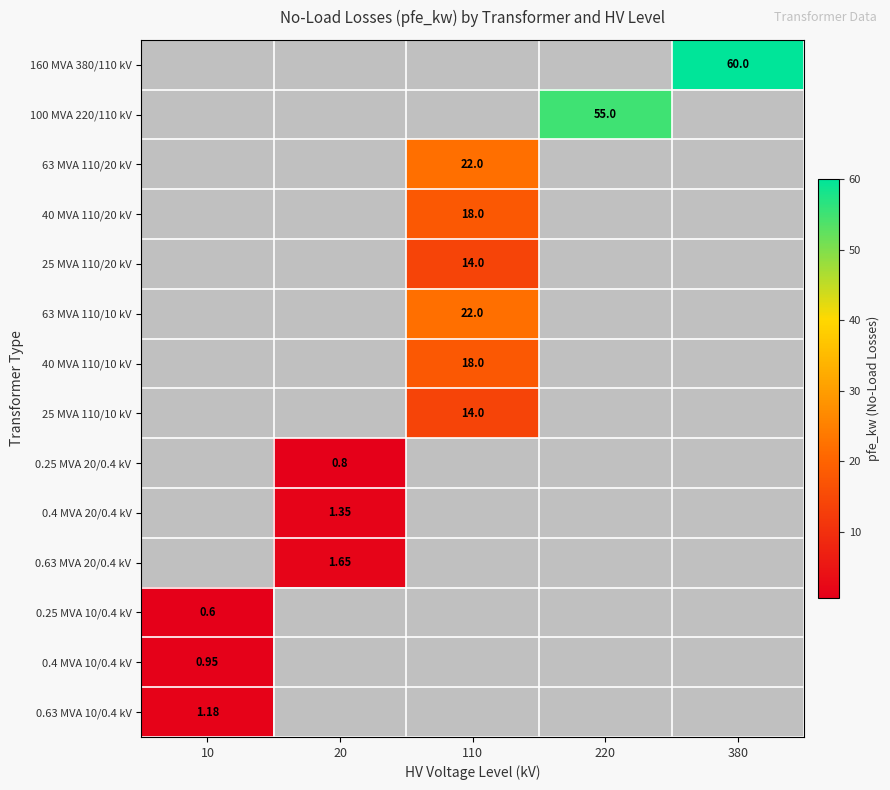

At which category does the chart reach its minimum across all series?

10